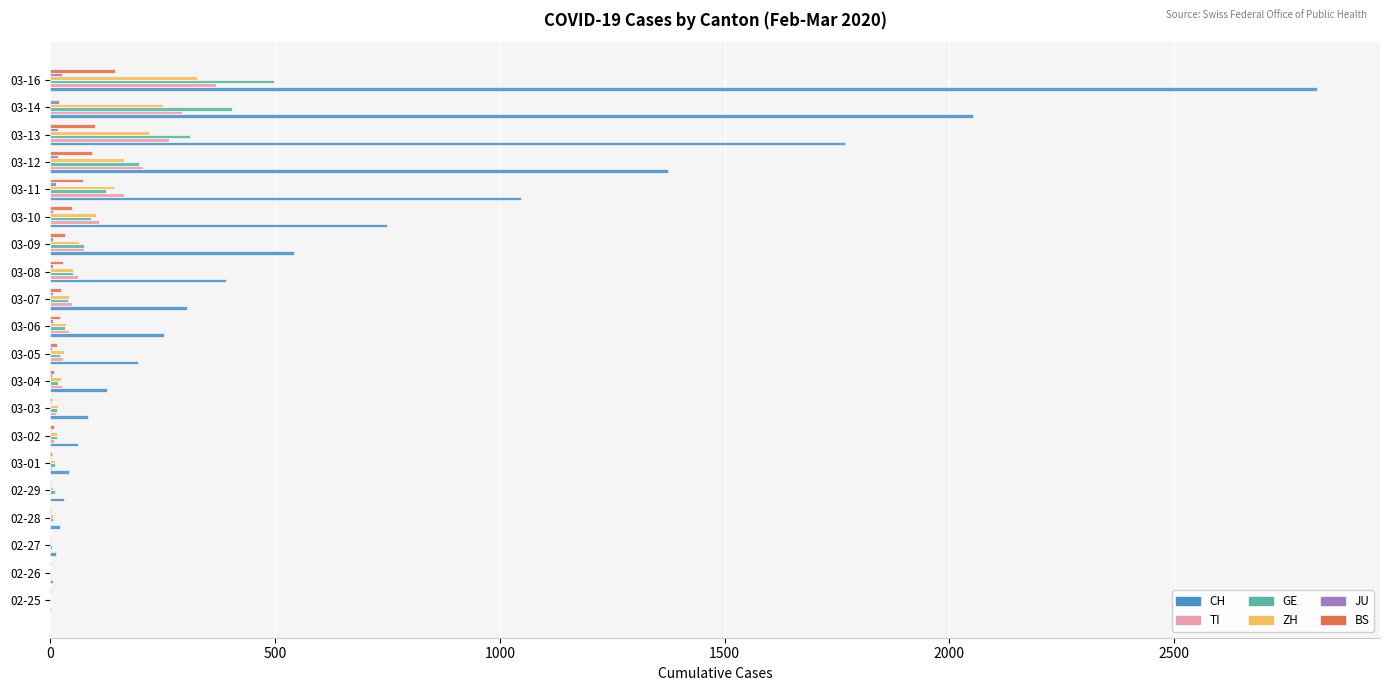

At which category is the sum across all series the highest?

03-16